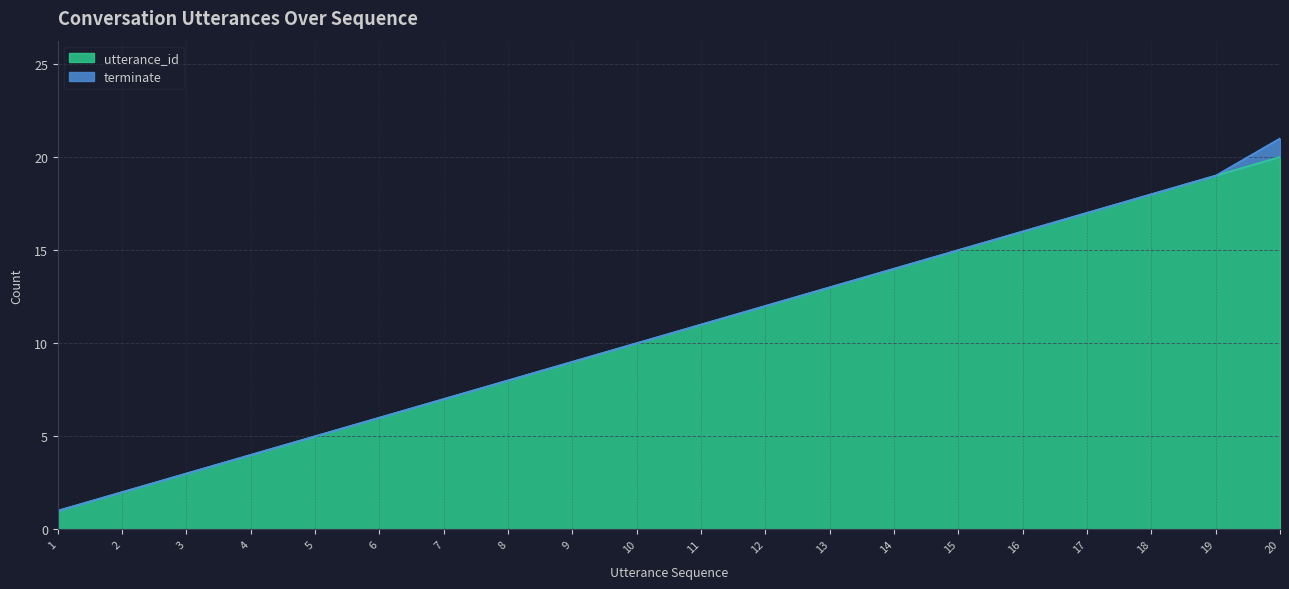

Which has a higher value, 8 or 10?

10